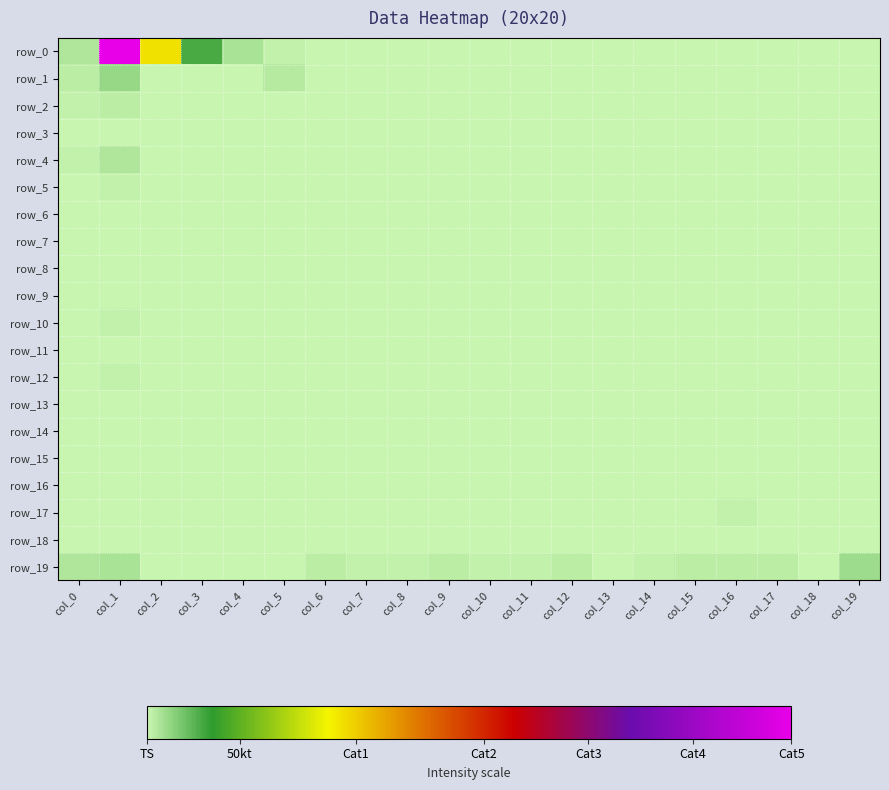

Reading left to right, list all the values displayed in this chart.

row_0: 9	555	168	46	13	3	0	0	1	0	0	0	0	0	0	0	0	0	0	2
row_1: 5	19	0	0	0	8	0	0	0	0	0	0	0	0	0	0	0	0	0	0
row_2: 3	6	1	0	0	1	0	0	0	0	1	0	0	0	0	0	0	0	0	0
row_3: 0	2	0	0	0	0	0	0	0	0	0	0	0	0	0	0	0	1	0	0
row_4: 3	9	0	0	0	0	0	0	0	0	0	0	0	0	0	0	1	0	0	0
row_5: 1	4	0	0	1	0	0	0	0	0	0	0	0	0	0	1	0	0	0	0
row_6: 0	2	0	0	0	0	0	0	0	1	0	1	0	0	0	0	1	0	0	1
row_7: 0	1	0	0	0	0	0	0	0	0	0	0	0	0	0	0	0	0	0	2
row_8: 1	2	0	0	0	0	0	0	0	0	0	1	0	0	0	0	0	2	0	1
row_9: 1	1	0	0	0	0	0	0	0	0	0	0	0	0	0	0	1	0	0	1
row_10: 2	3	0	0	0	0	0	0	0	0	0	0	0	0	0	2	1	0	0	0
row_11: 0	1	0	0	0	0	0	0	0	0	0	0	0	0	0	0	0	0	0	2
row_12: 0	3	0	0	0	0	0	0	0	0	0	0	0	0	0	0	0	0	0	0
row_13: 0	0	0	0	0	0	0	0	0	0	0	0	0	0	0	2	1	0	1	0
row_14: 0	0	0	0	0	0	0	0	0	0	0	0	0	0	0	1	0	1	0	0
row_15: 0	1	0	0	0	0	0	0	0	0	0	0	0	0	0	2	1	0	1	2
row_16: 0	0	0	0	0	0	0	0	0	0	0	0	0	0	0	0	0	0	0	1
row_17: 0	2	0	0	0	0	0	0	0	0	0	0	0	0	0	1	3	0	0	0
row_18: 0	1	0	0	0	0	0	0	0	0	0	0	0	0	0	0	2	0	0	1
row_19: 10	11	0	0	2	1	5	3	4	5	4	4	6	1	3	6	6	5	2	16